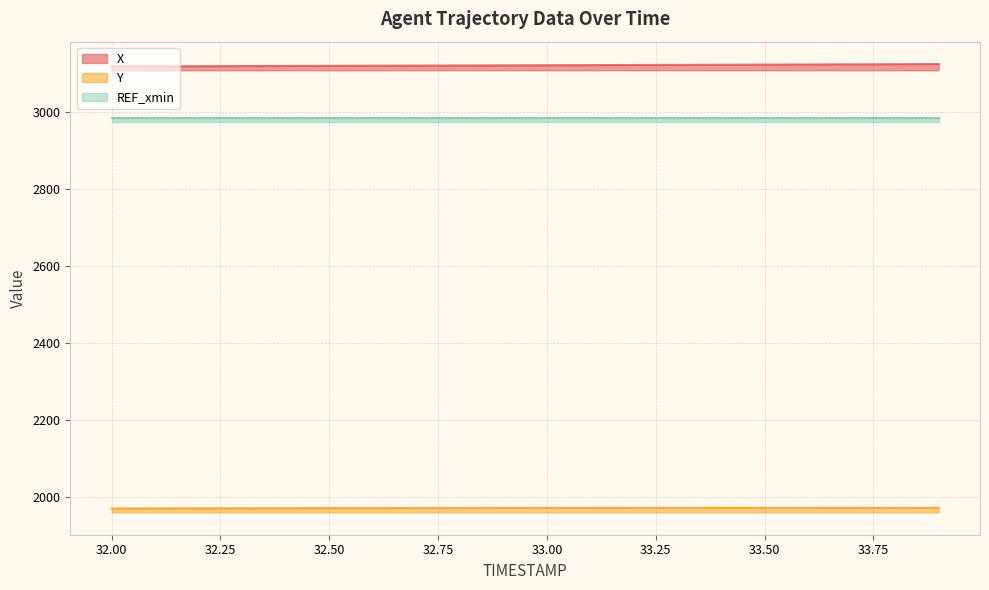

True or false: Y and X intersect in this chart.

False